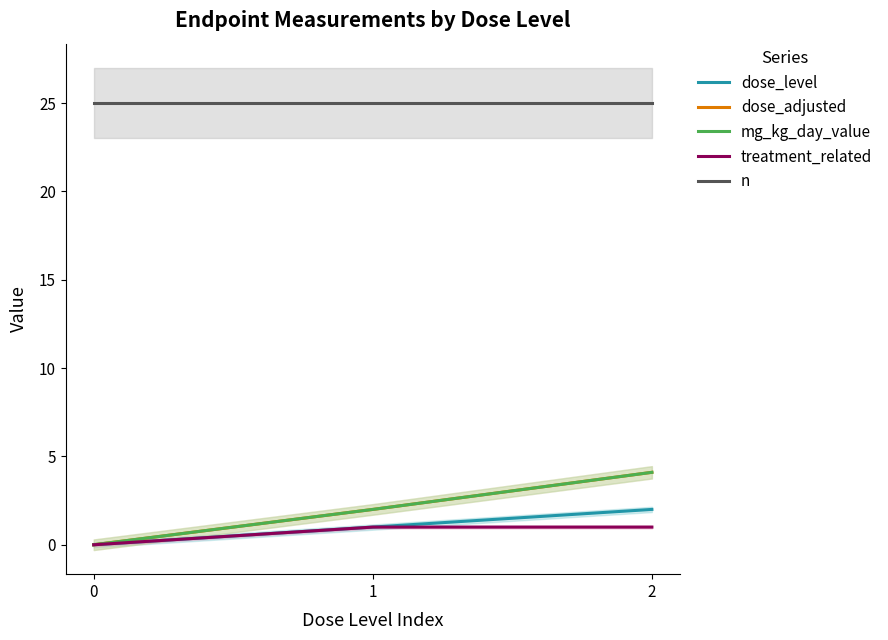

True or false: dose_level has a value of 1.0 at 1.

True